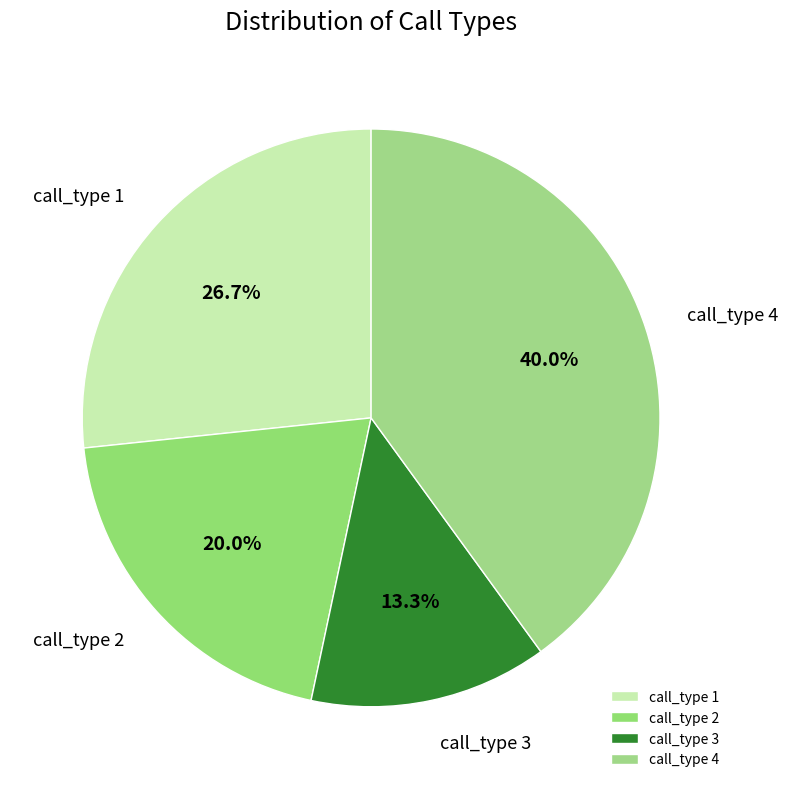

Rank the categories by value from highest to lowest.

call_type 4, call_type 1, call_type 2, call_type 3